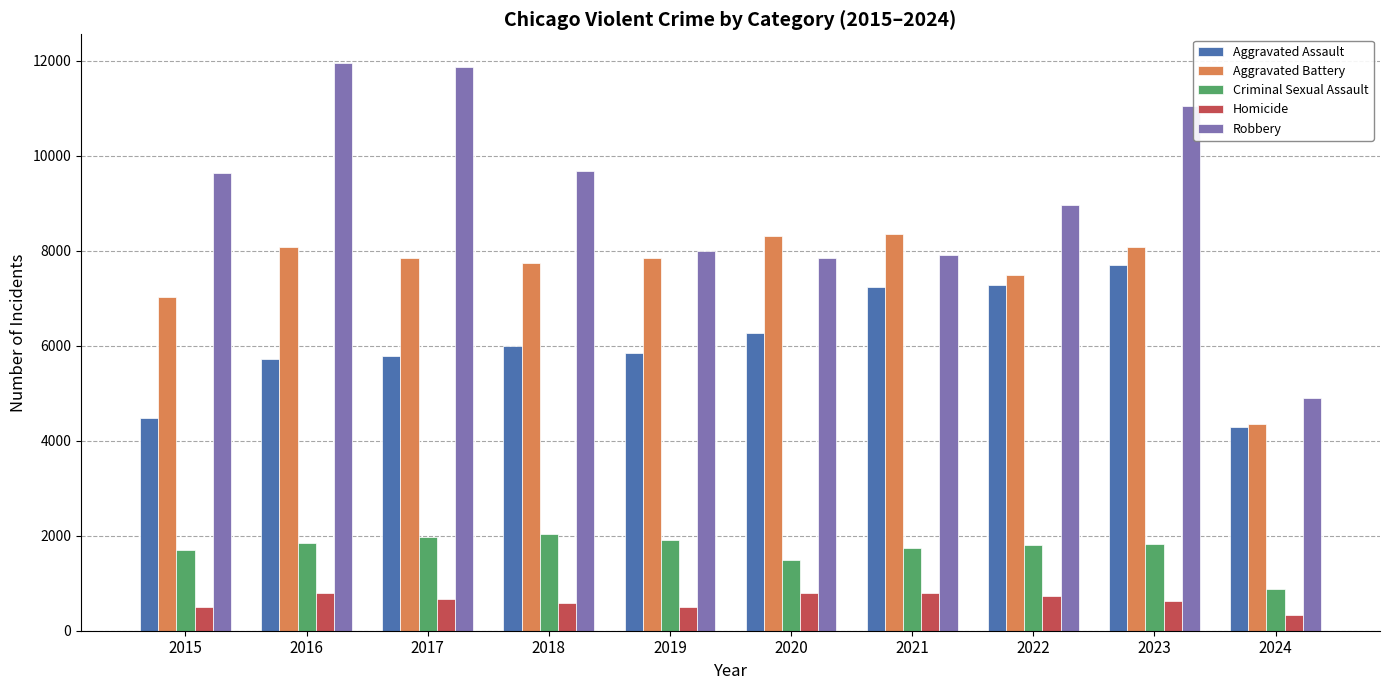

What is the value of the Aggravated Battery bar at the 8th from the left?

7489